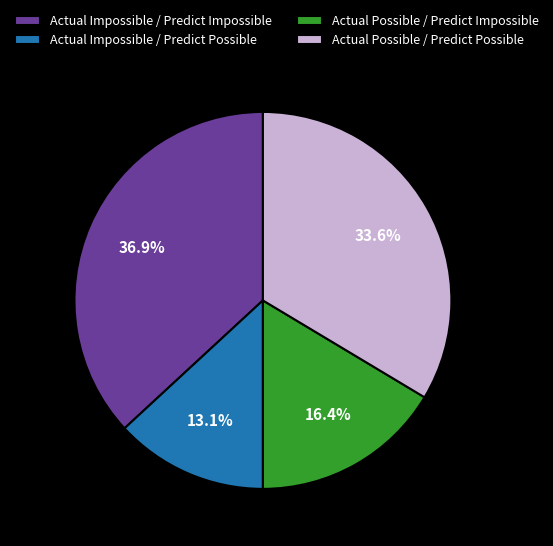

Which category has the smallest portion of the pie?

Actual Impossible / Predict Possible